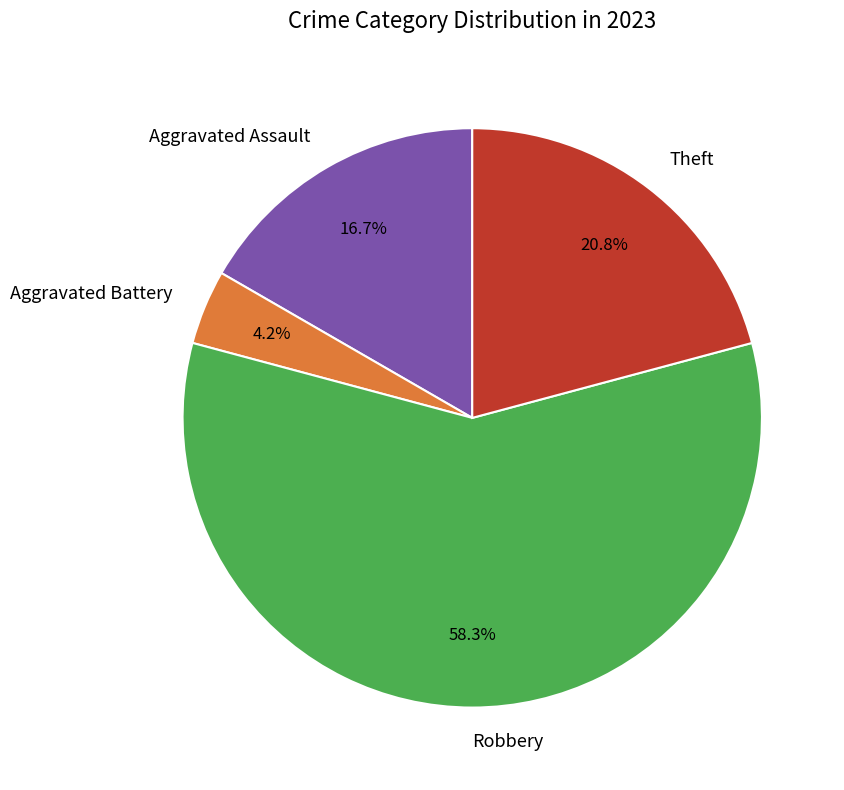

Between Aggravated Assault and Theft, which is larger?

Theft